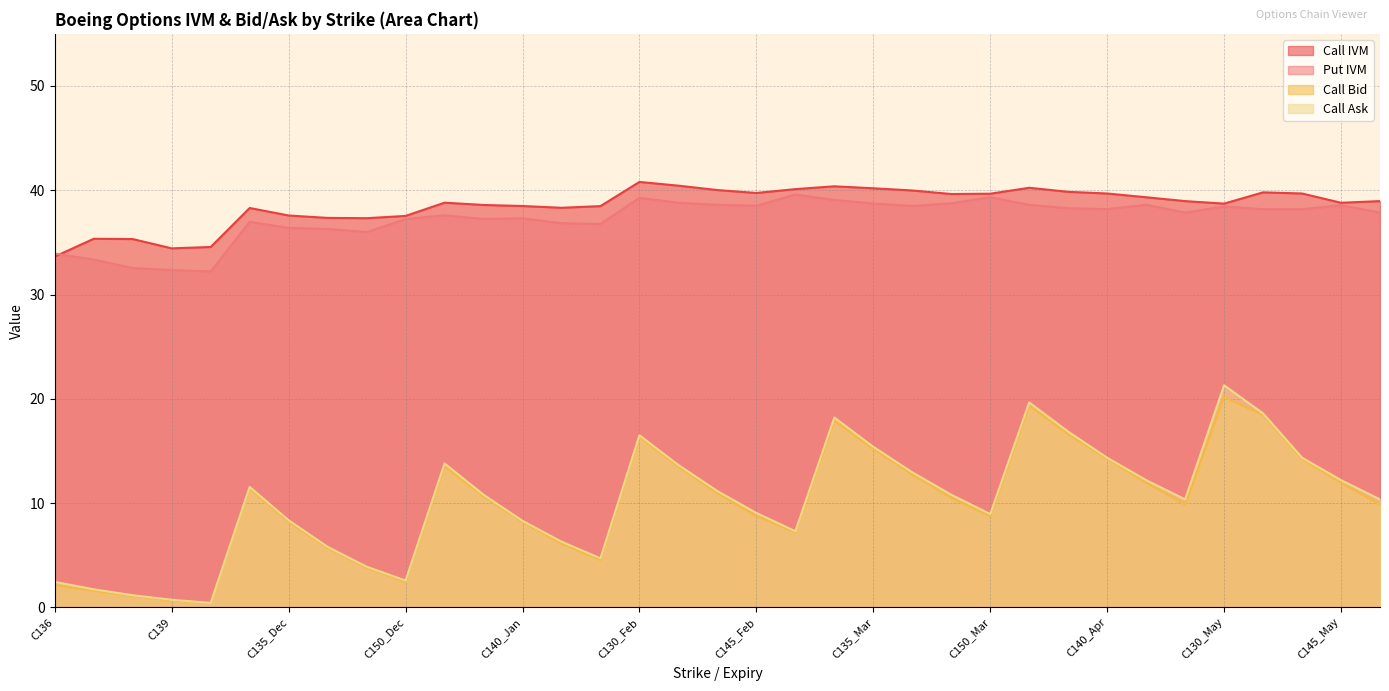

At which label is Put IVM closest to 35?

C145_Dec